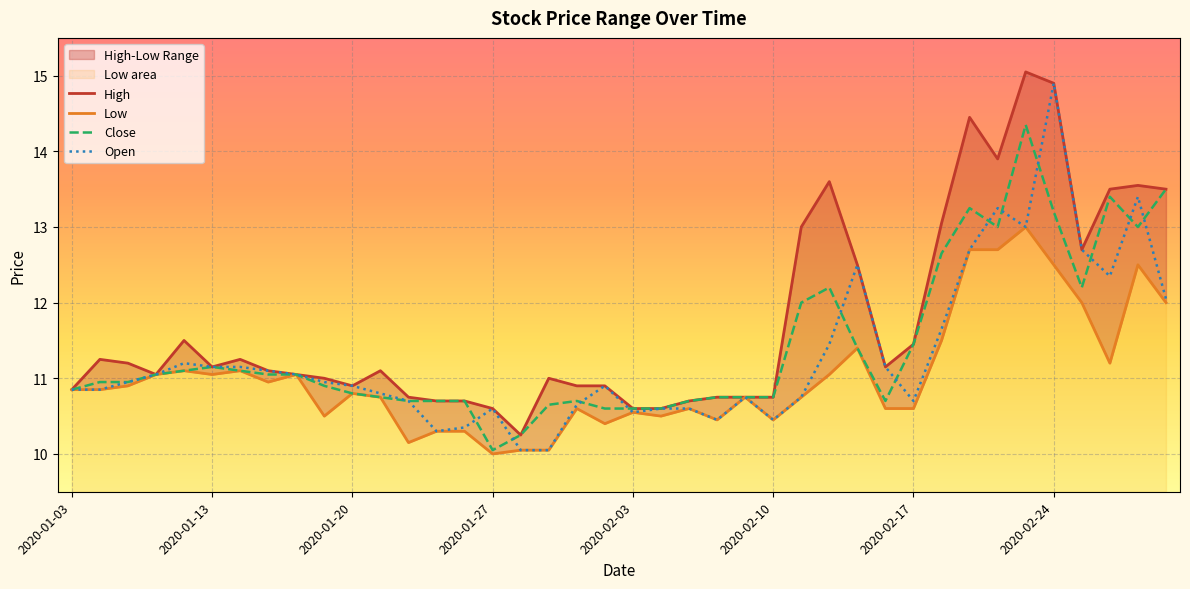

Reading left to right, list all the values displayed in this chart.

High: 10.8	11.2	11.2	11.1	11.5	11.2	11.2	11.1	11.1	11.0	10.9	11.1	10.8	10.7	10.7	10.6	10.2	11.0	10.9	10.9	10.6	10.6	10.7	10.8	10.8	10.8	13.0	13.6	12.5	11.2	11.4	13.1	14.4	13.9	15.1	14.9	12.7	13.5	13.6	13.5
Low: 10.8	10.8	10.9	11.1	11.1	11.1	11.1	10.9	11.1	10.5	10.8	10.8	10.2	10.3	10.3	10.0	10.1	10.1	10.6	10.4	10.6	10.5	10.6	10.4	10.8	10.4	10.8	11.1	11.4	10.6	10.6	11.5	12.7	12.7	13.0	12.5	12.0	11.2	12.5	12.0
Close: 10.8	10.9	10.9	11.1	11.1	11.2	11.1	11.1	11.1	10.9	10.8	10.8	10.7	10.7	10.7	10.1	10.2	10.7	10.7	10.6	10.6	10.6	10.7	10.8	10.8	10.8	12.0	12.2	11.4	10.7	11.4	12.7	13.2	13.0	14.3	13.2	12.2	13.4	13.0	13.5
Open: 10.8	10.8	10.9	11.1	11.2	11.2	11.2	11.1	11.1	10.9	10.9	10.8	10.7	10.3	10.3	10.6	10.1	10.1	10.7	10.9	10.6	10.6	10.6	10.4	10.8	10.4	10.8	11.4	12.5	11.2	10.7	11.7	12.7	13.2	13.0	14.9	12.7	12.3	13.4	12.1